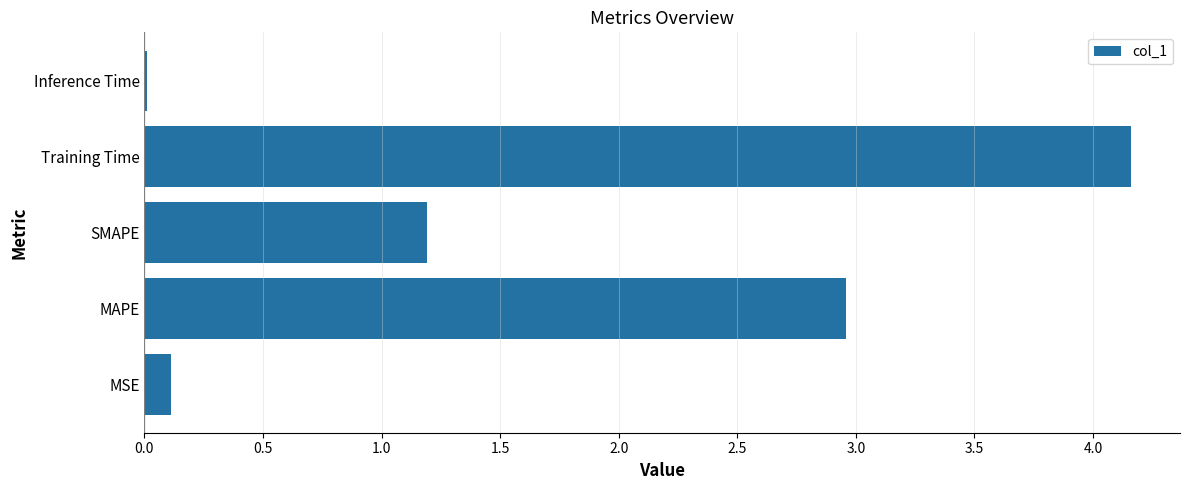

Where is the data nearest to the value 2?

SMAPE